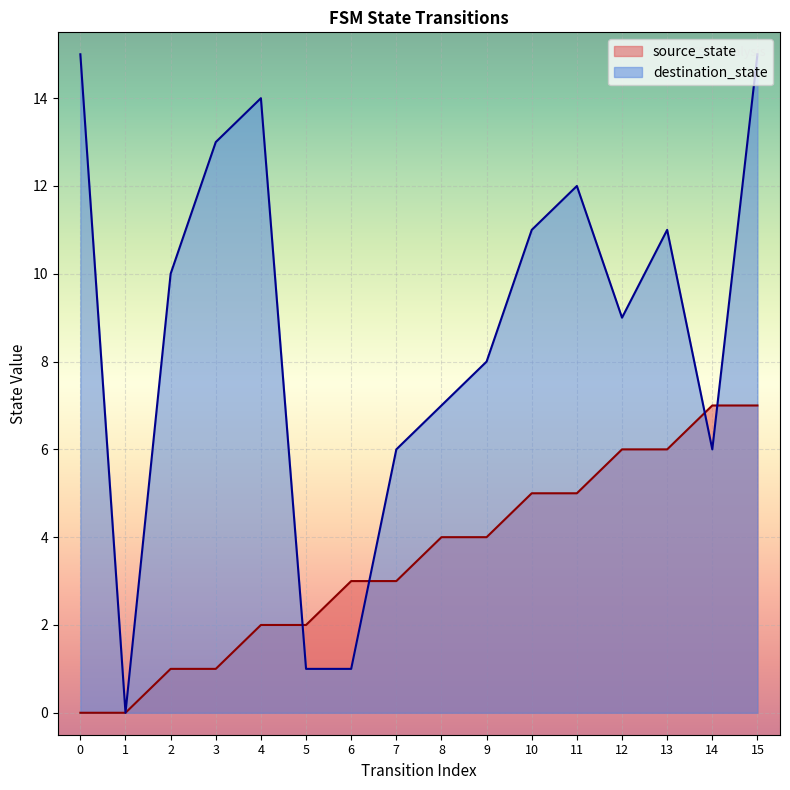

Reading left to right, transcribe all the data shown in this chart.

source_state: 0	0	1	1	2	2	3	3	4	4	5	5	6	6	7	7
destination_state: 15	0	10	13	14	1	1	6	7	8	11	12	9	11	6	15